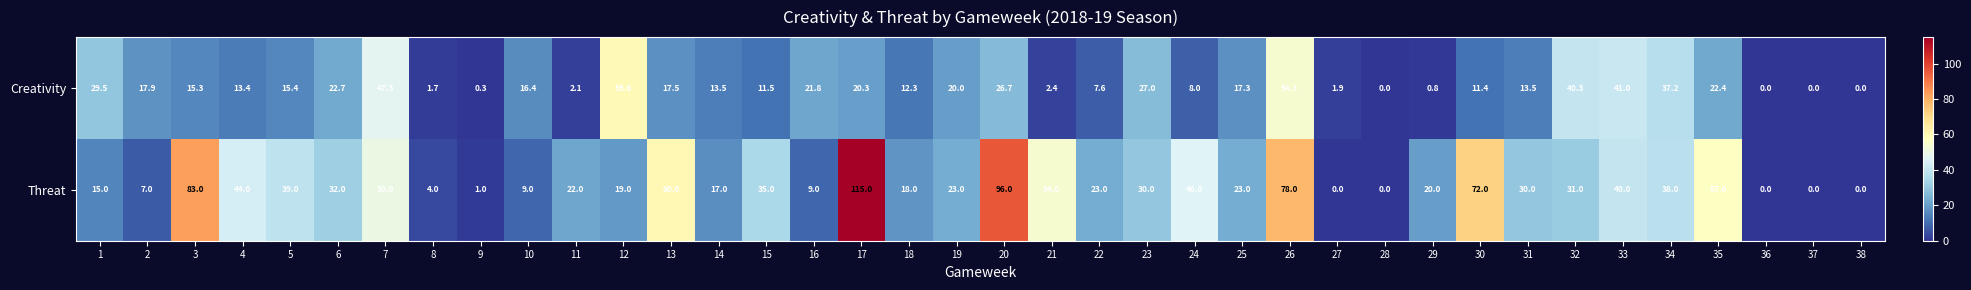

Rank the series by their maximum value, from lowest to highest.

Creativity, Threat